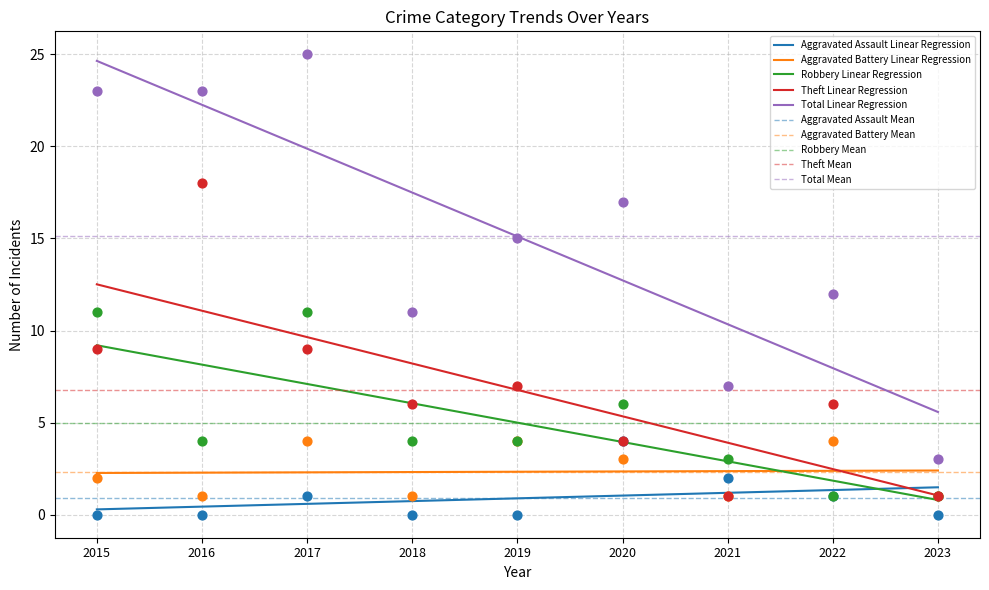

Which series has the widest spread of Y values?

Total